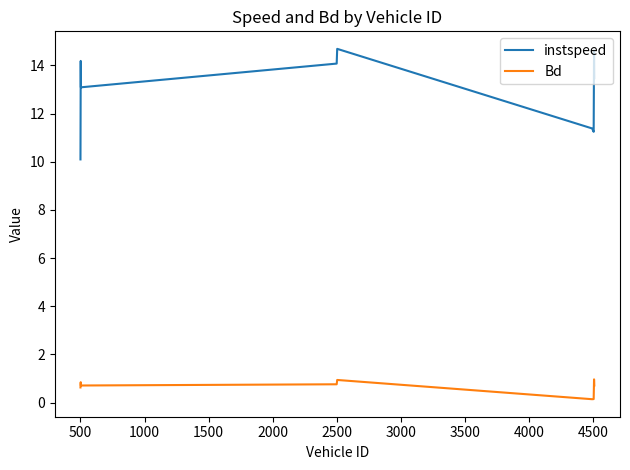

True or false: instspeed and Bd intersect in this chart.

False